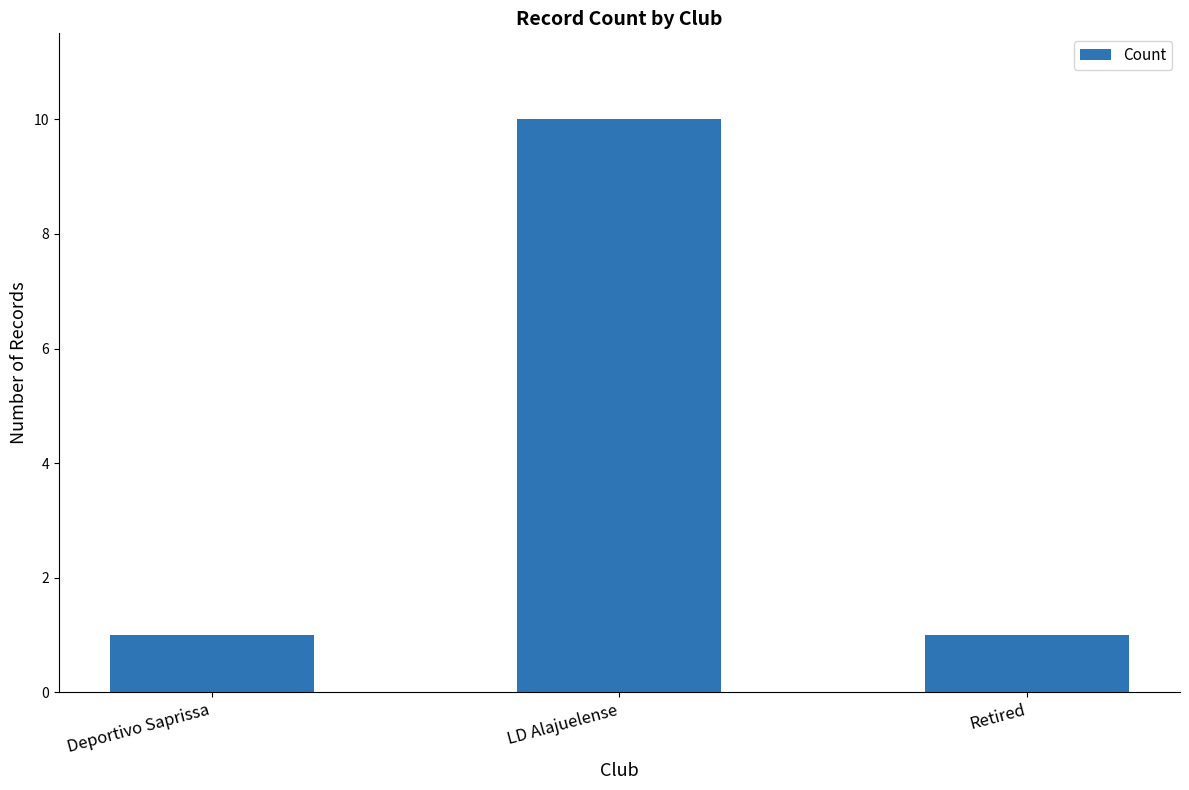

What is the ratio of the value at Deportivo Saprissa to the value at LD Alajuelense?

0.1